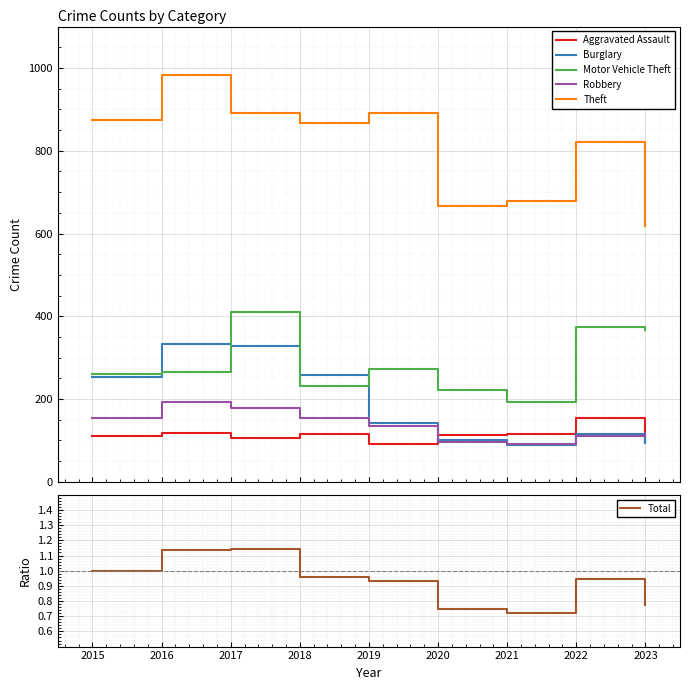

What is the spread (max minus min) of values at 2016?

982.9